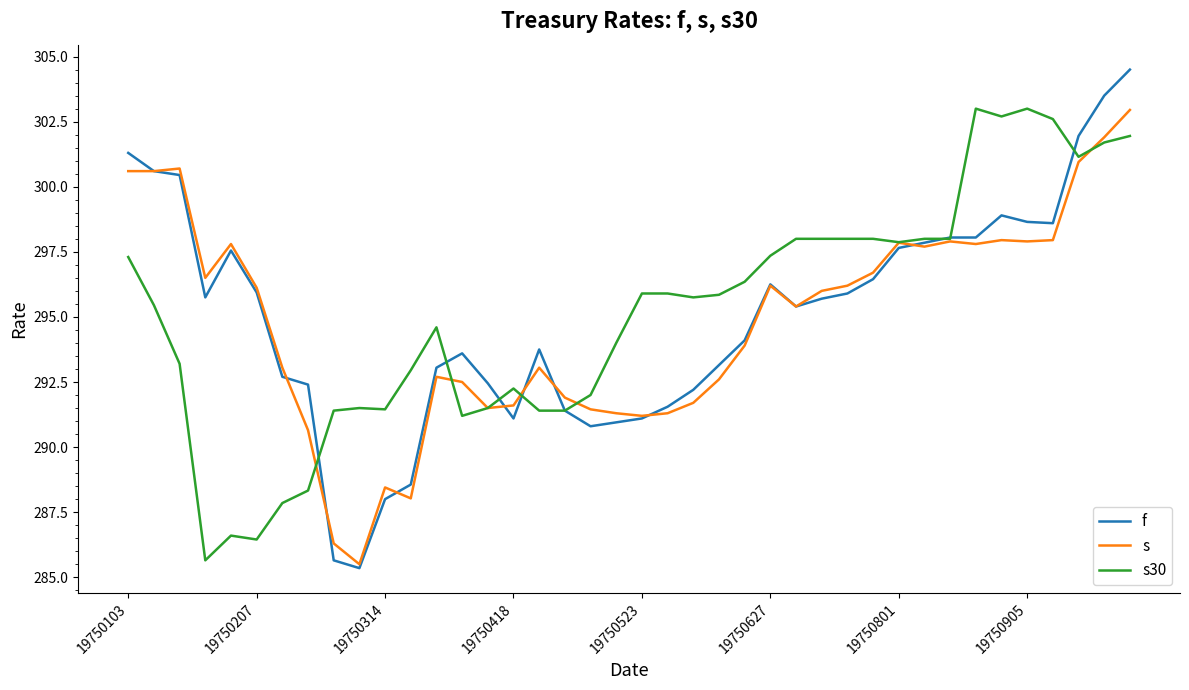

How many lines are shown in the chart?

3